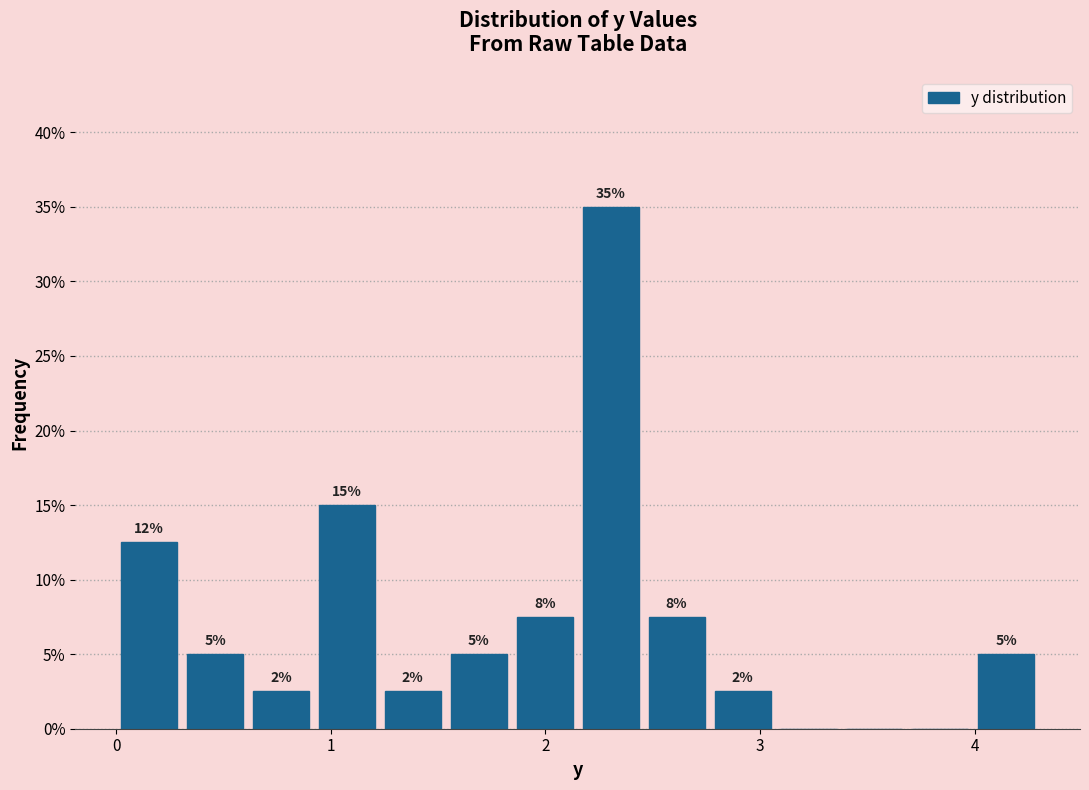

Read against the x-axis, roughly where is the centre of the tallest bar?

2.3